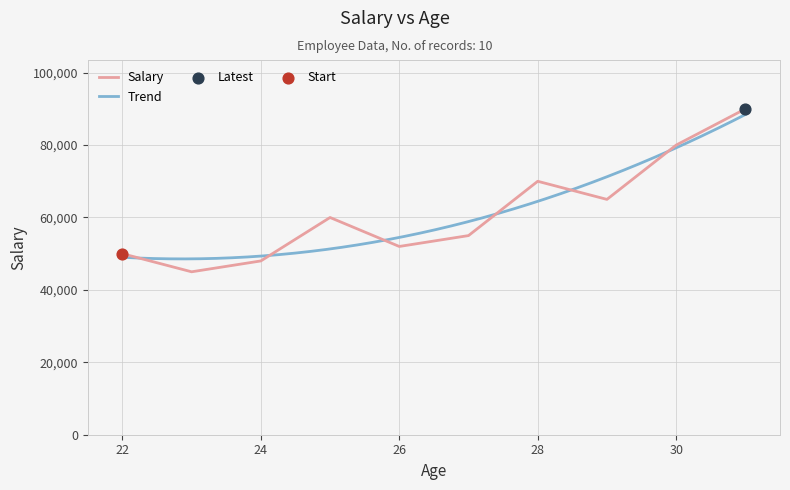

What is the ratio of the value at 29 to the value at 27?

1.2